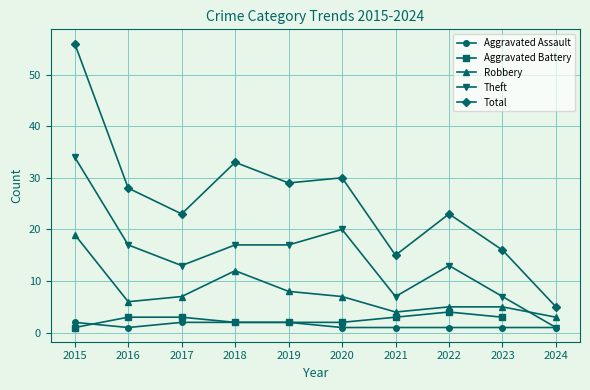

Is it true that Theft equals 17.0 at 2019?

True